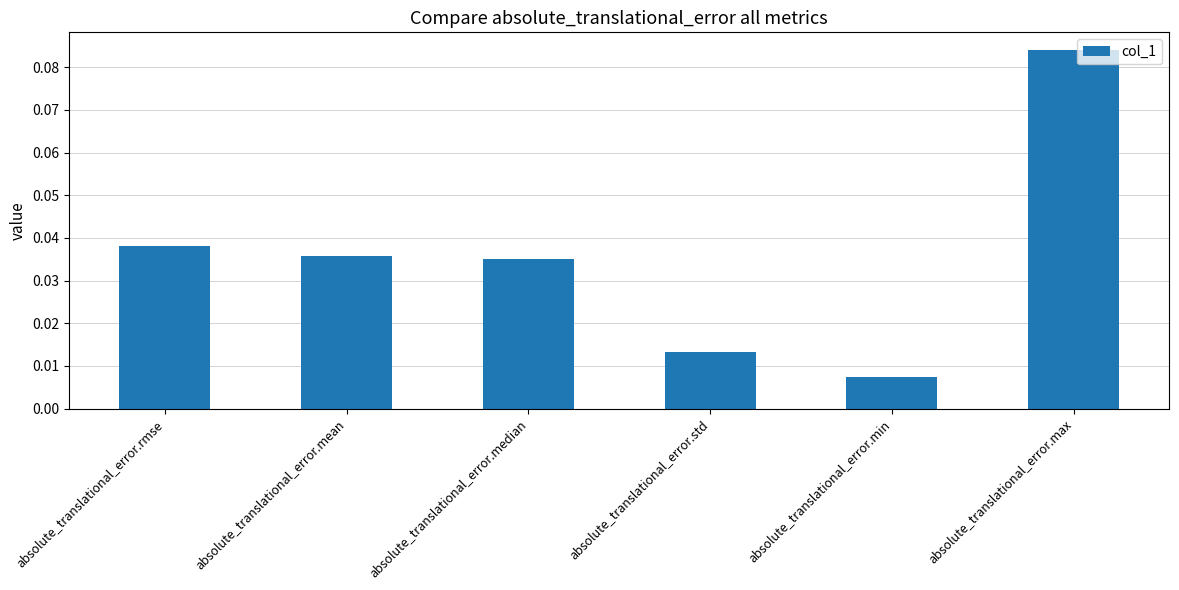

Where is the data nearest to the value 0?

absolute_translational_error.min